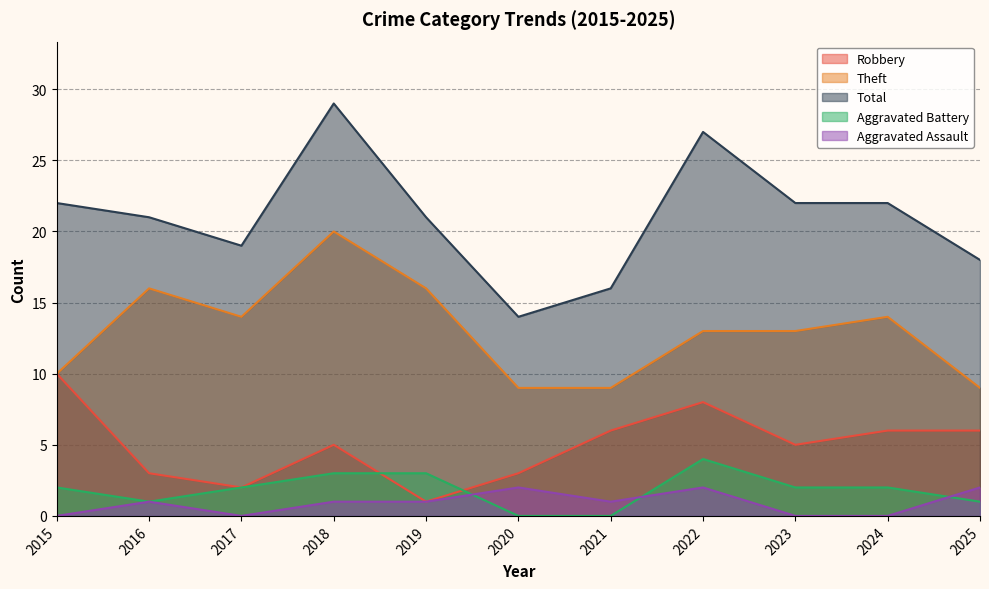

Which series has the widest spread of values?

Total